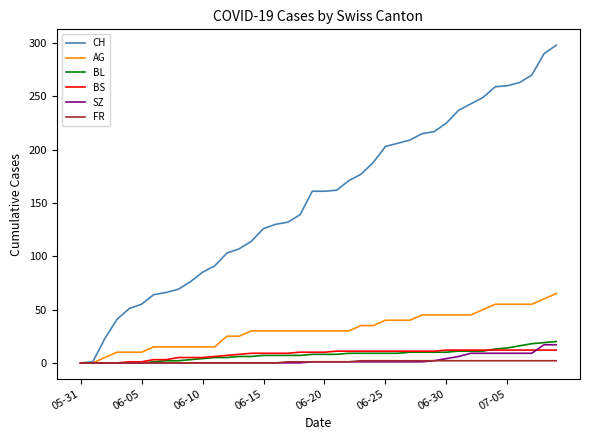

What is the maximum value for BL?

20